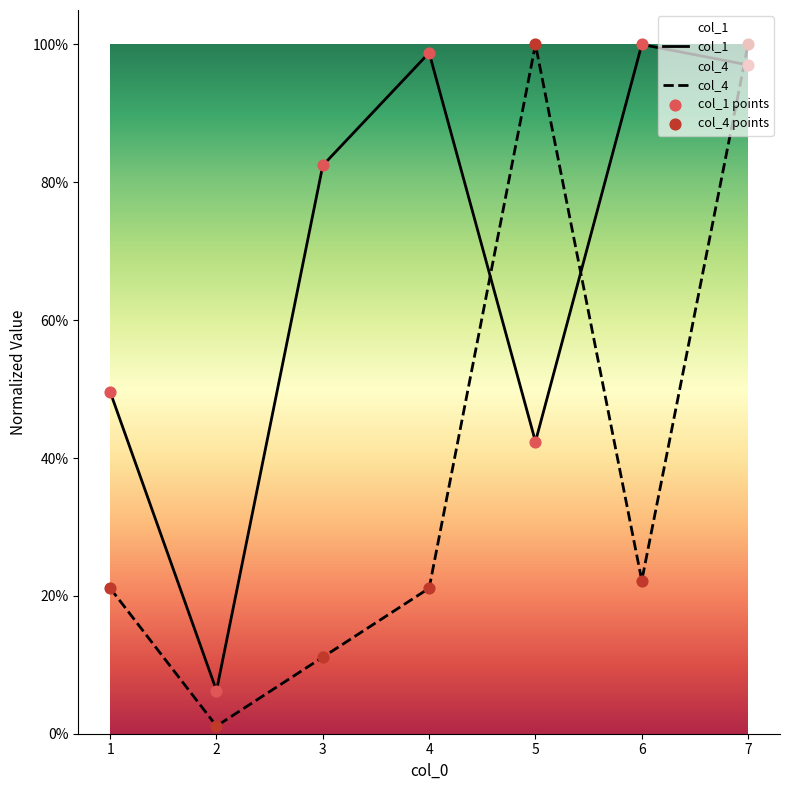

Which series reaches the maximum Y coordinate?

col_1